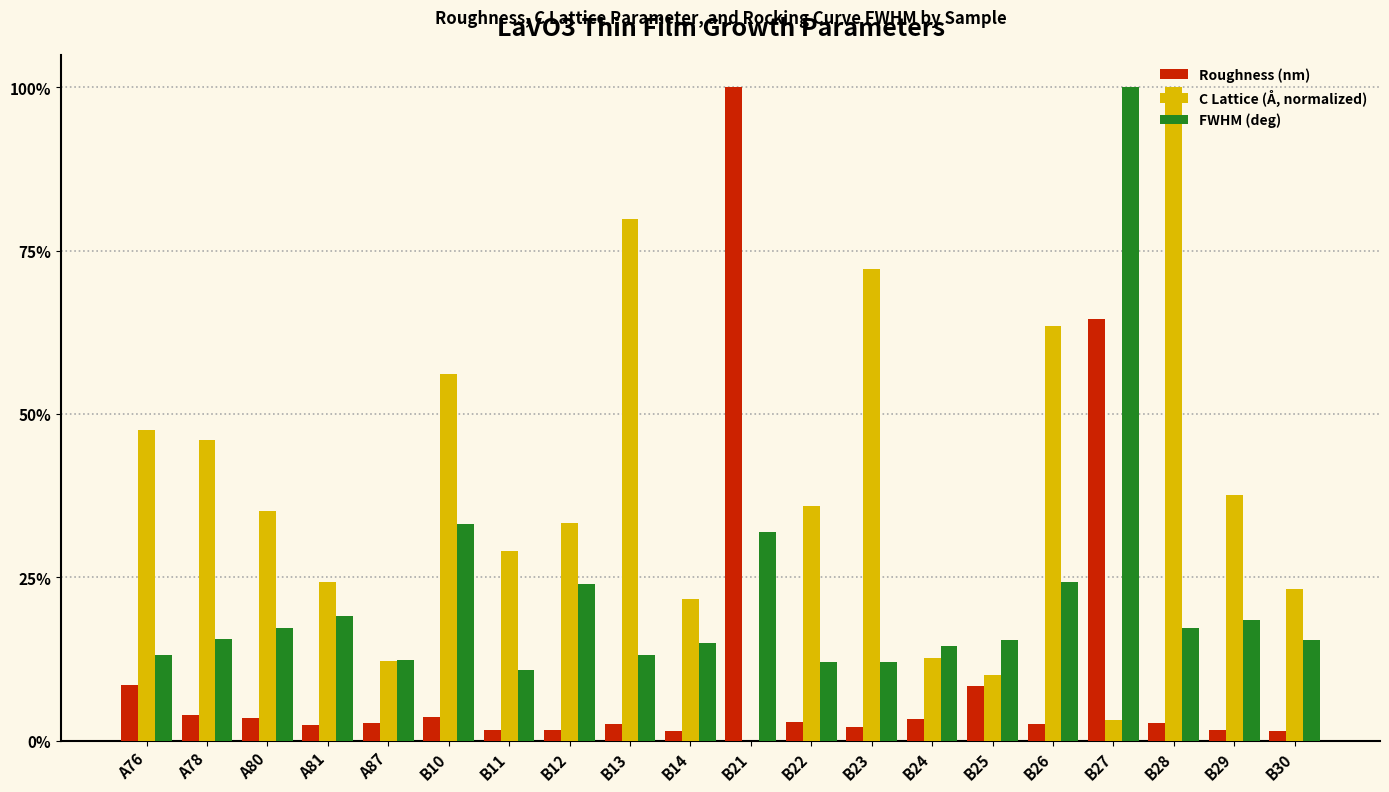

Is it true that C Lattice (Å, normalized) equals 0.2 at B30?

True